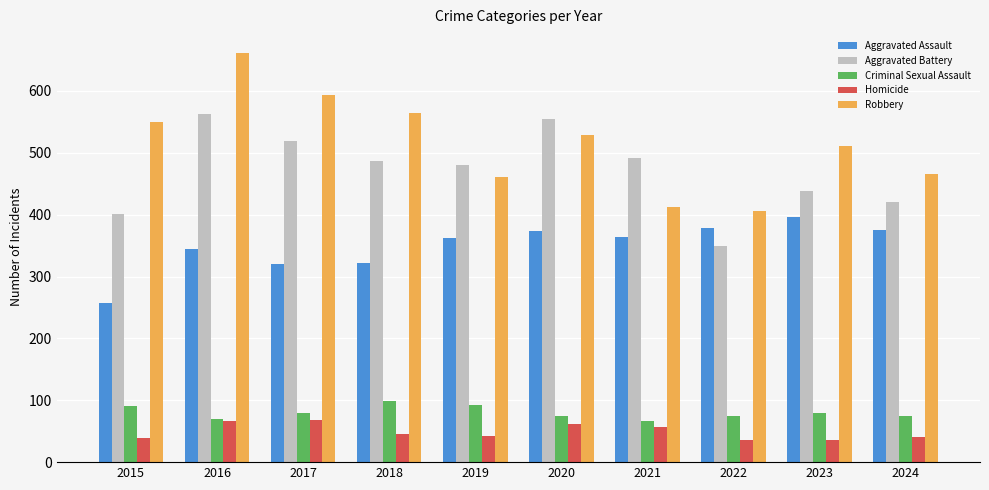

True or false: Criminal Sexual Assault has a value of 139 at 2018.

False